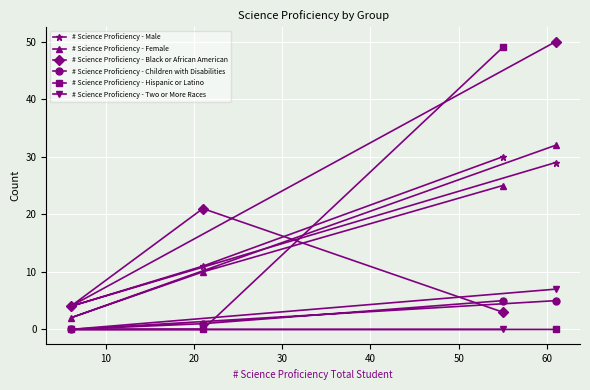

True or false: # Science Proficiency - Two or More Races and # Science Proficiency - Female cross at least once.

False